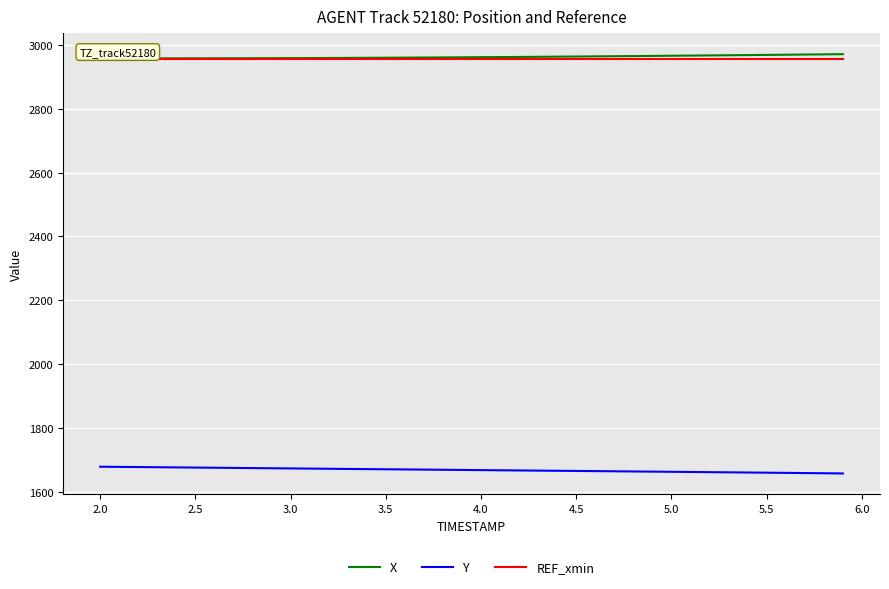

What is the lowest value of the X series?

2958.2